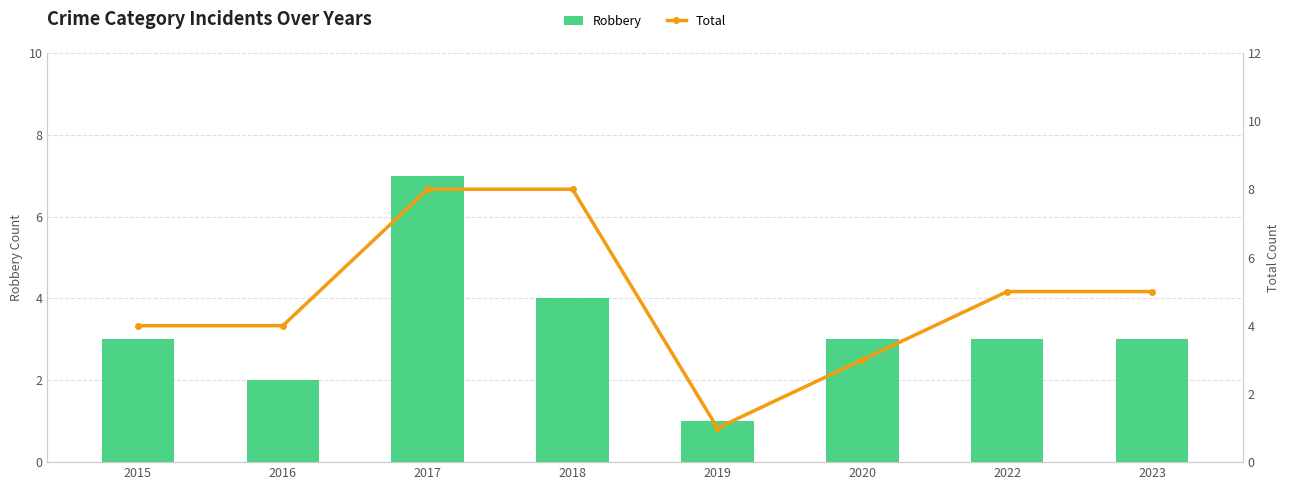

What is the minimum value shown in the chart?

1